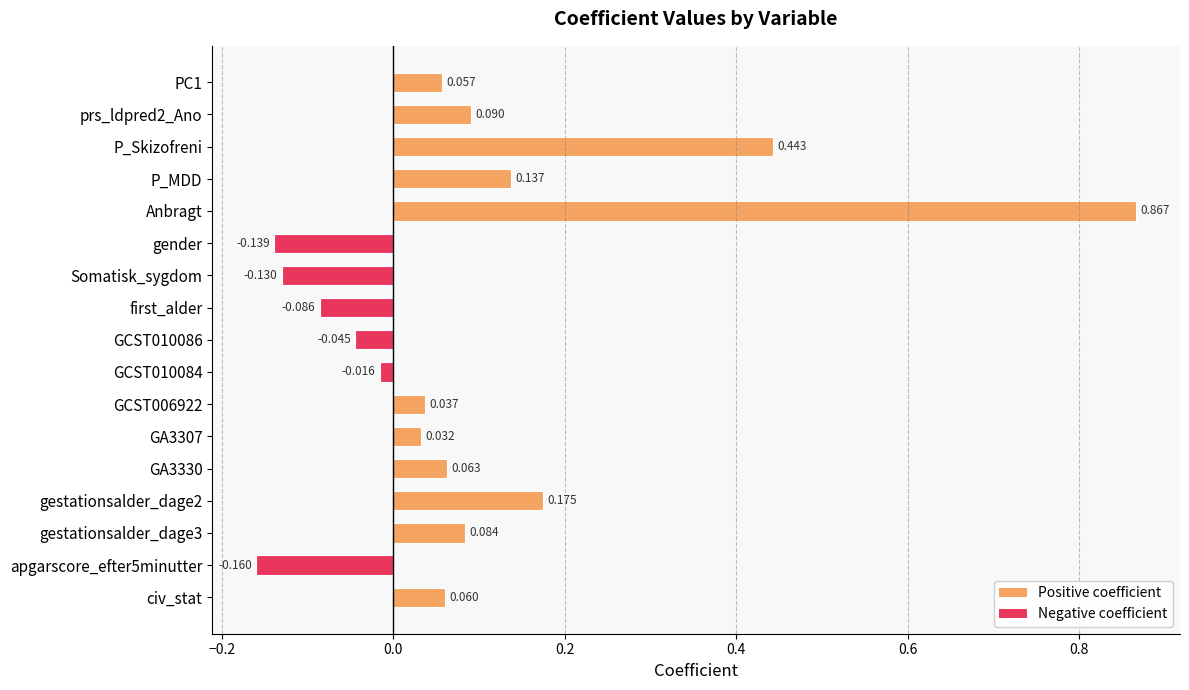

Which label corresponds to the largest value in the chart?

Anbragt